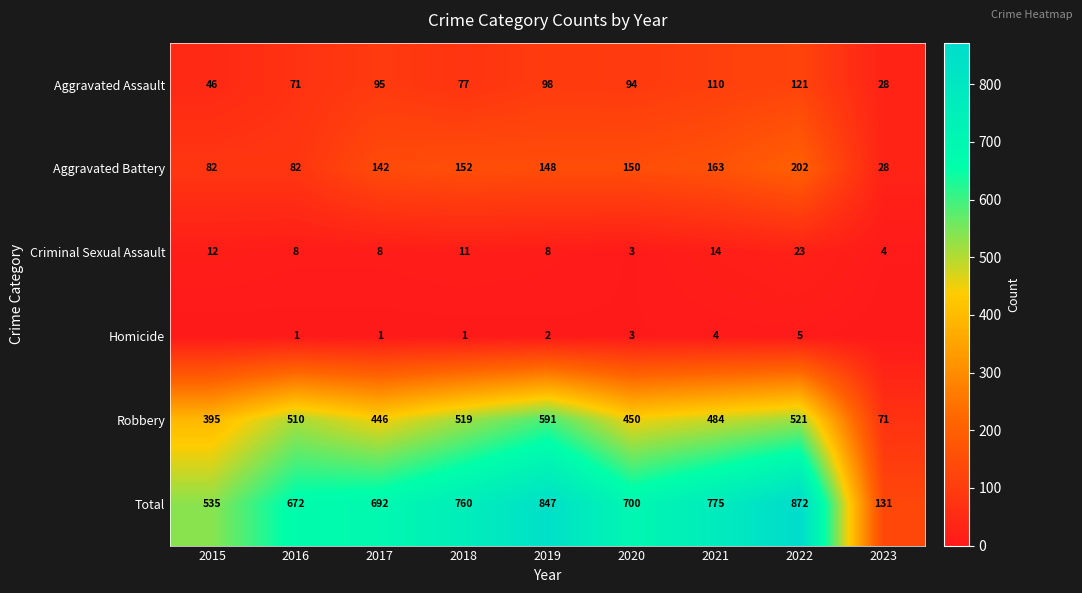

How many values in the Aggravated Assault series are below 94?

4